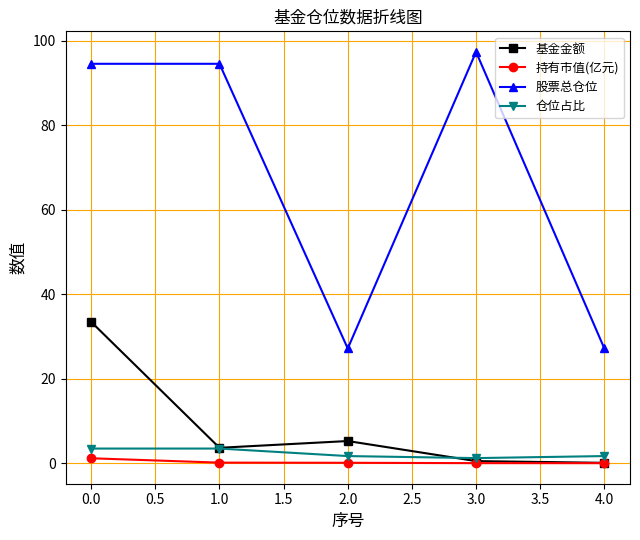

How many data points in 基金金额 are less than 3?

2